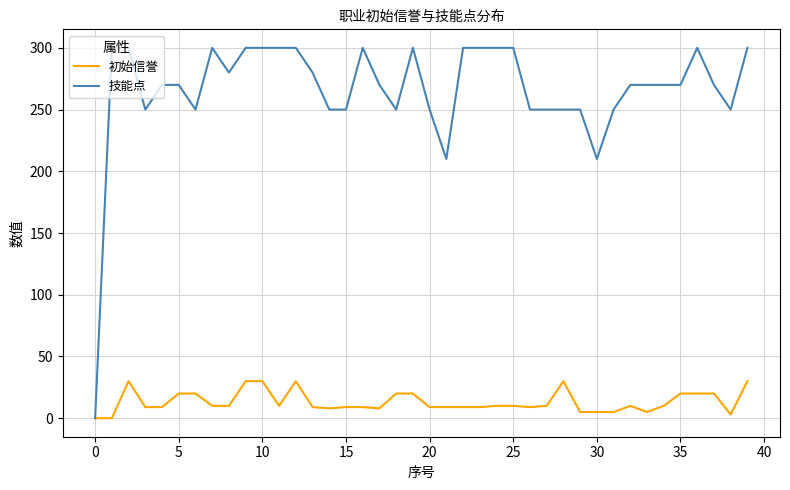

List the series in order of their peak value, highest first.

技能点, 初始信誉